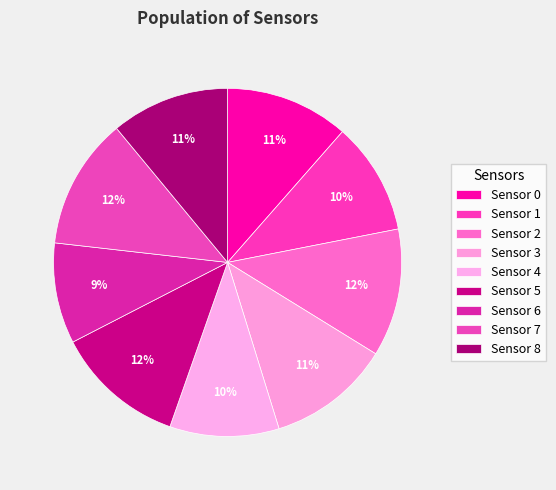

The Sensor 7 slice represents 12% of the pie. True or false?

True